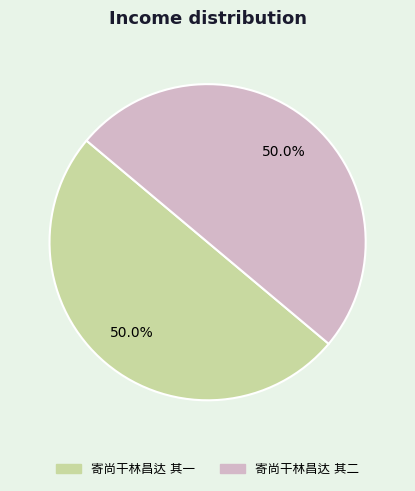

How many slices are in this pie chart?

2